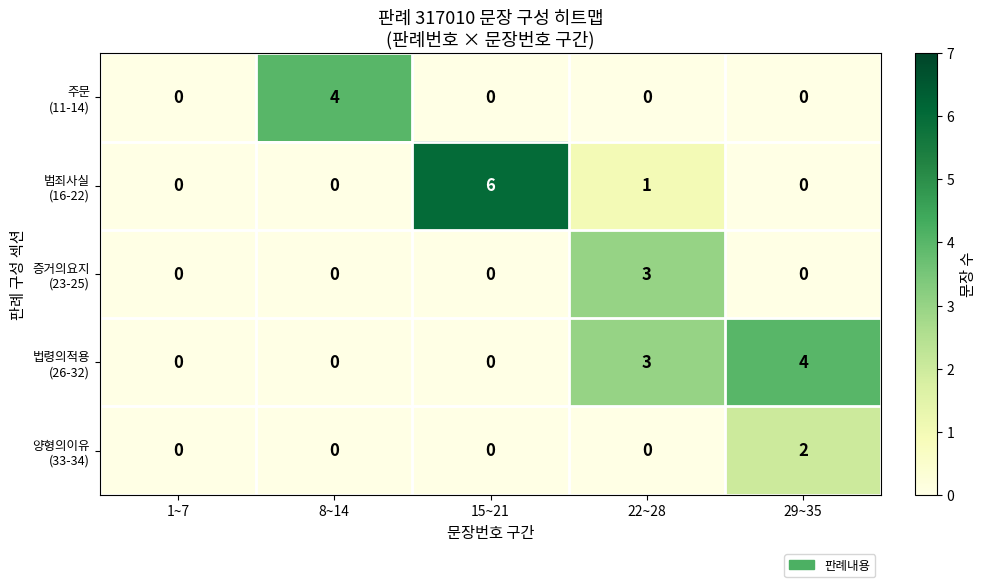

At which category does the chart reach its peak across all series?

15~21